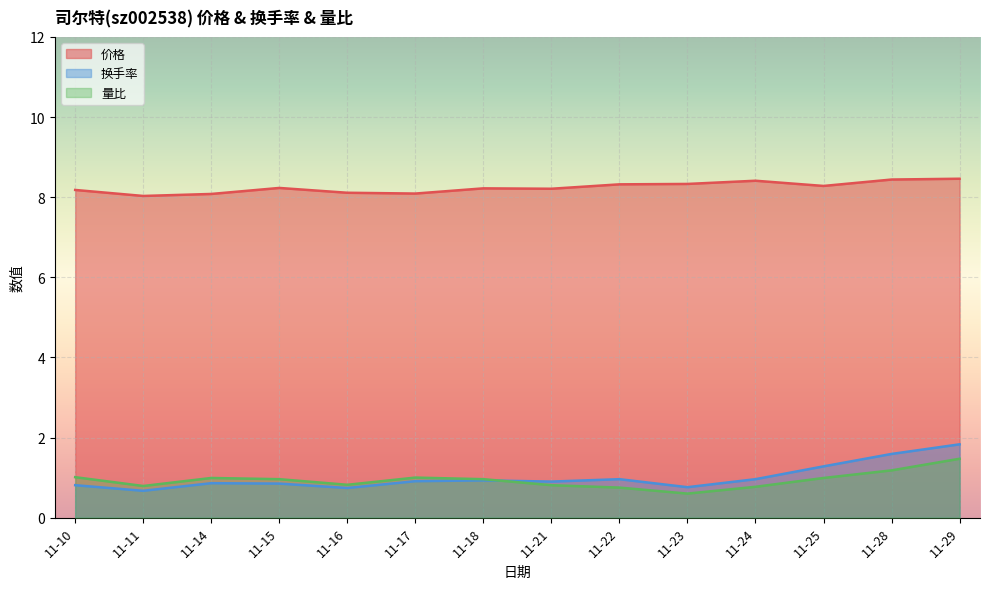

Which series changed the most between 11-16 and 11-25?

换手率